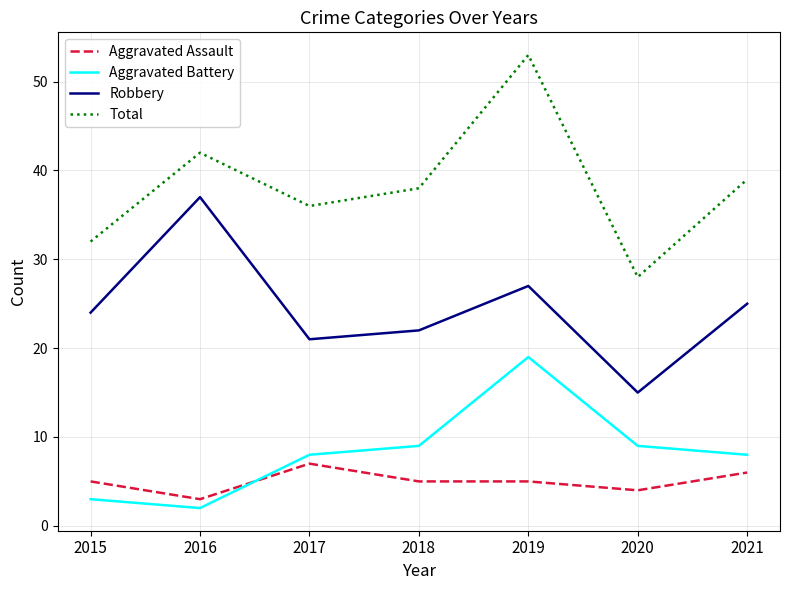

What is the maximum value shown in the chart?

53